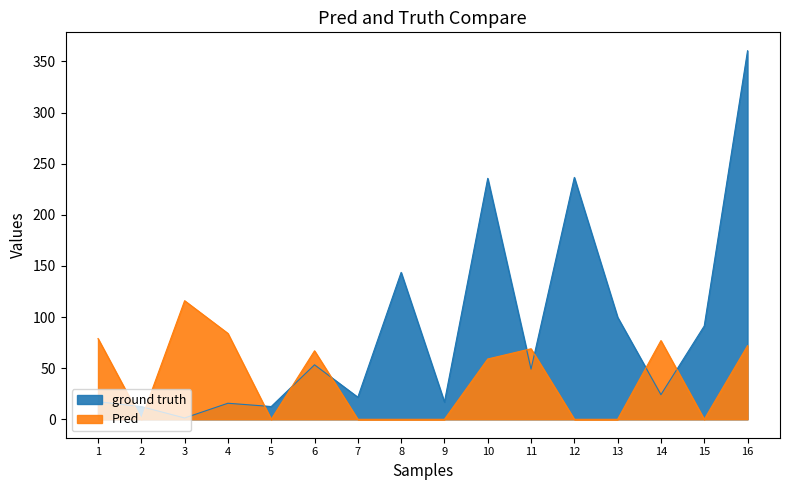

Which category has the highest value across all series?

16